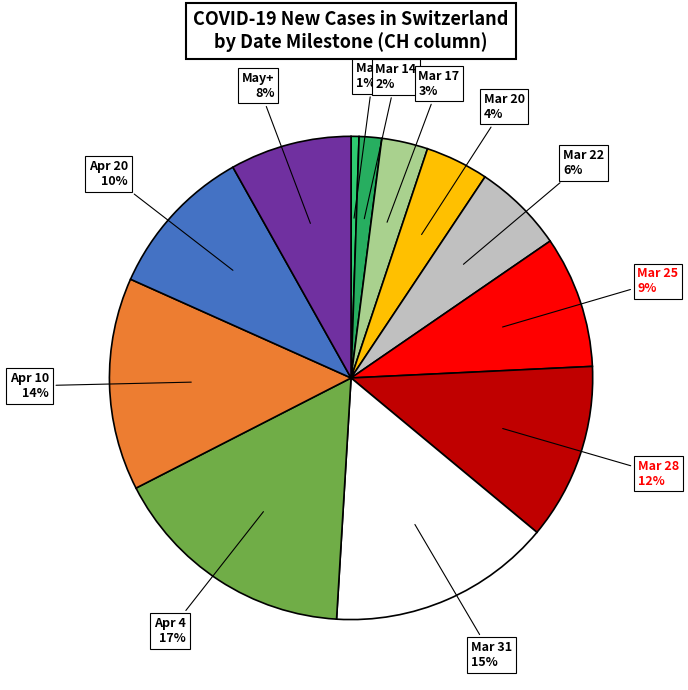

How many segments does this pie chart have?

12